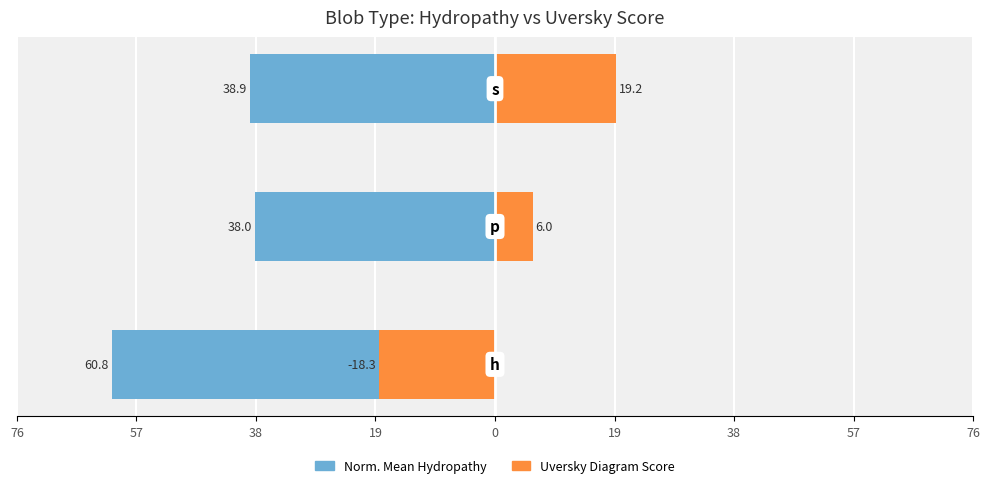

Reading left to right, list all the values displayed in this chart.

Normalized_Mean_Blob_Hydropathy: -60.8	-38.0	-38.9
Uversky_Diagram_Score: -18.3	6.0	19.2